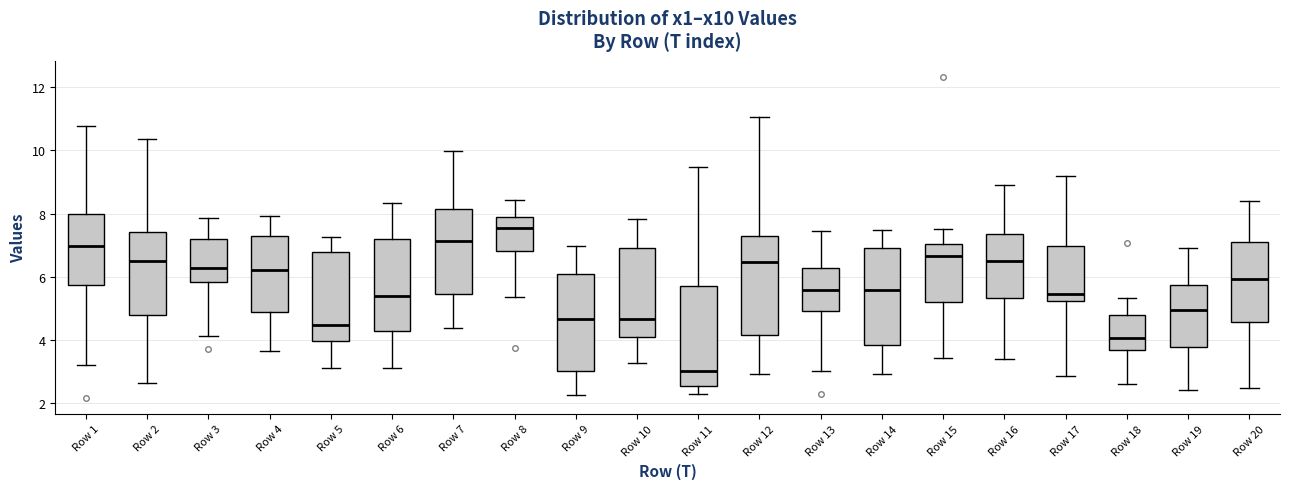

Where does the median line of the box for Row 7 sit on the y-axis? The values are not printed on the chart, so give them approximately, as read against the axis.

7.2